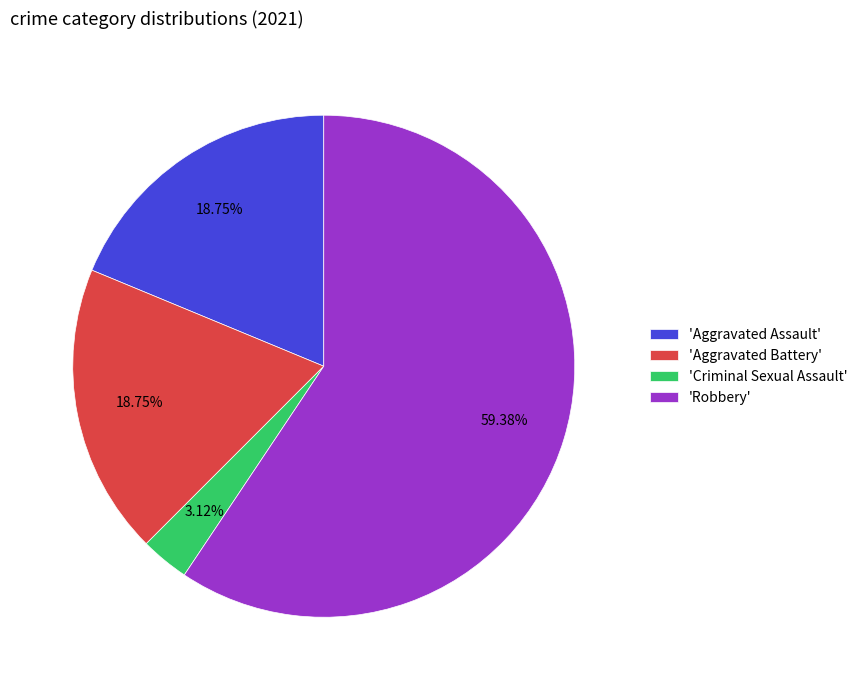

Do 'Aggravated Battery' and 'Aggravated Assault' together represent more than half of the pie?

No